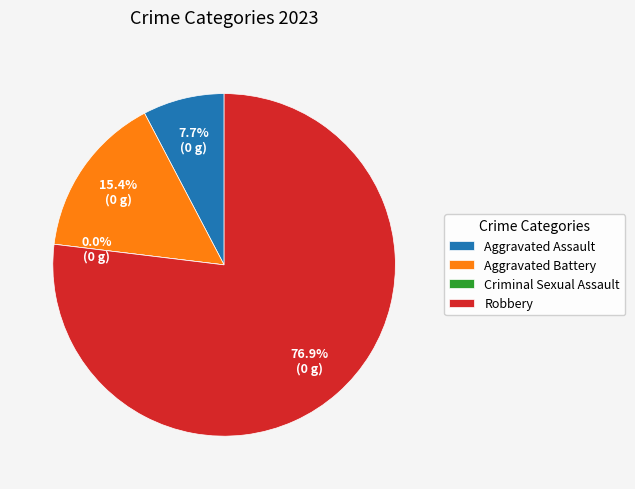

Count the number of slices in the pie.

4